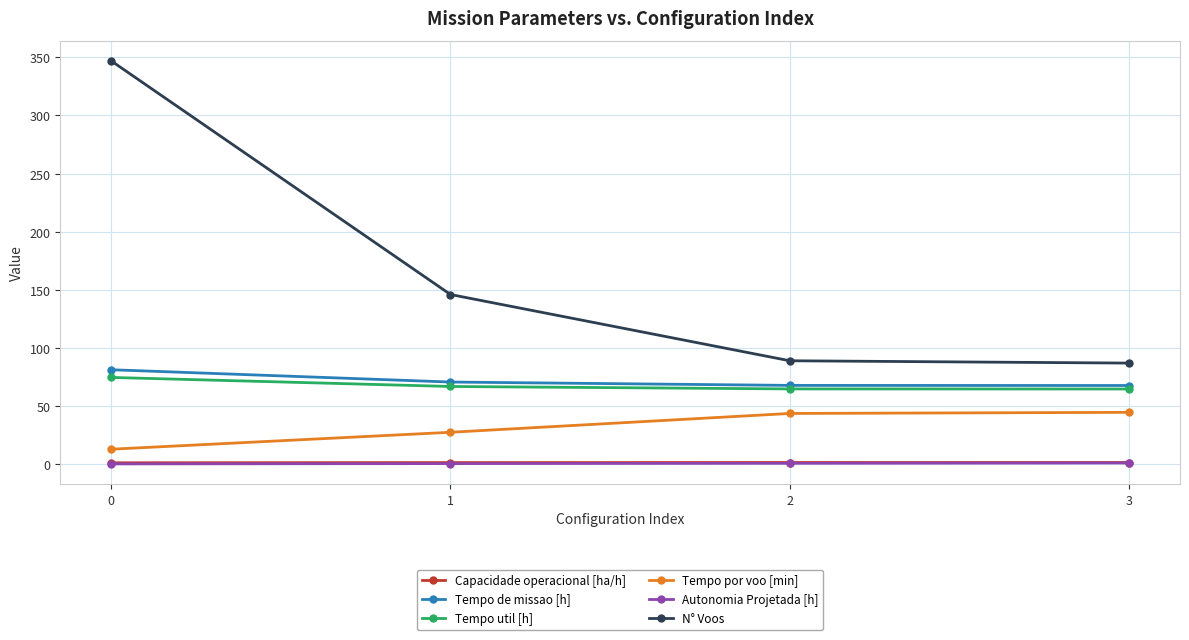

The value of Autonomia Projetada [h] at 2 is 0.8. True or false?

True